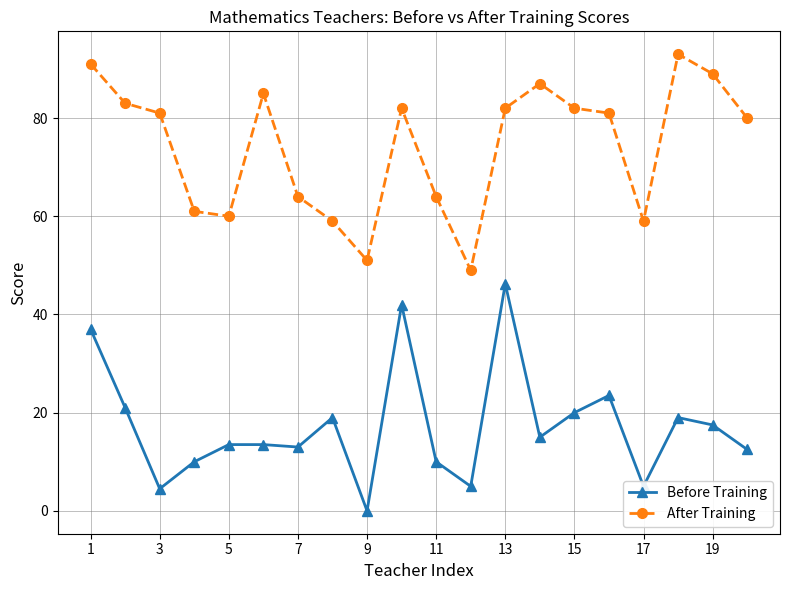

List the series in order of their overall mean, lowest first.

Before Training, After Training